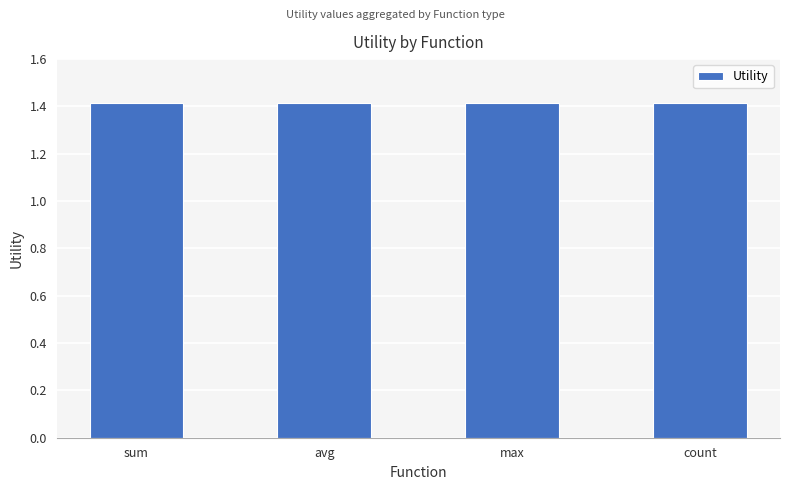

How many data points are above 1?

4